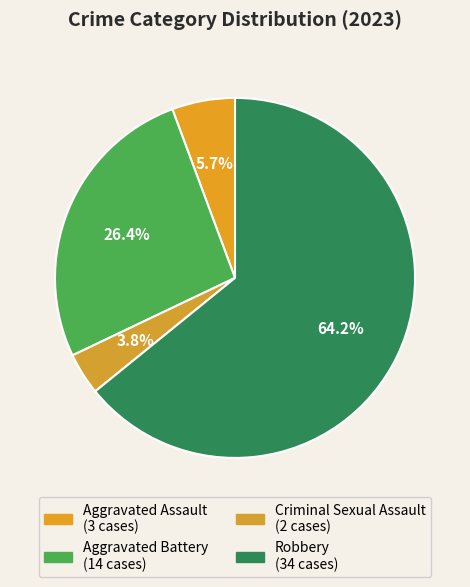

How many slices are in this pie chart?

4